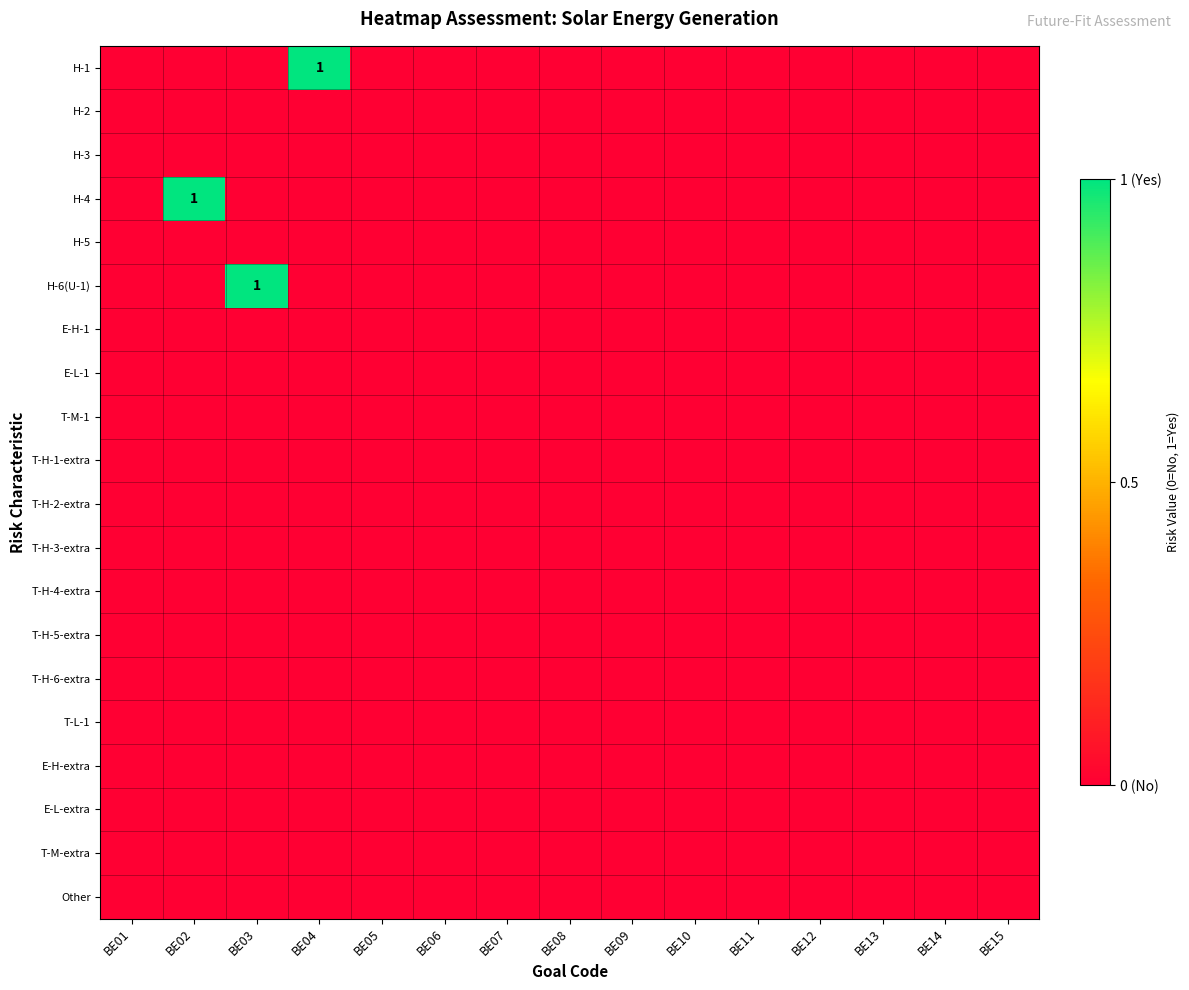

Is the value of T-H-1-extra at BE06 greater than the value of H-3 at BE03?

No